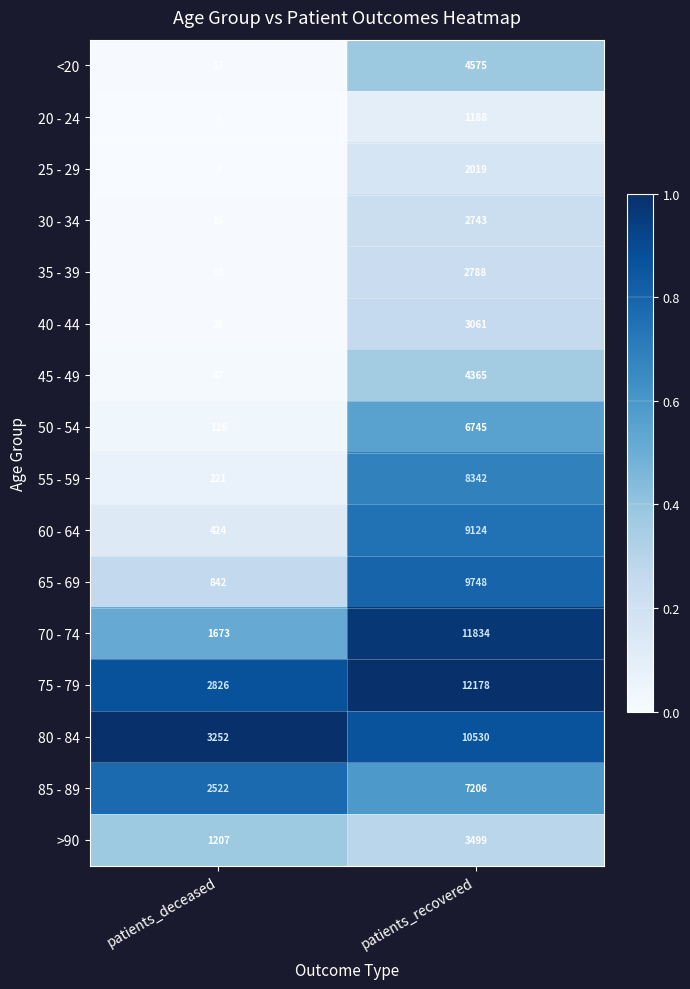

At patients_recovered, list the series in order from smallest to largest.

20 - 24, 25 - 29, 30 - 34, 35 - 39, 40 - 44, >90, 45 - 49, <20, 50 - 54, 85 - 89, 55 - 59, 60 - 64, 65 - 69, 80 - 84, 70 - 74, 75 - 79